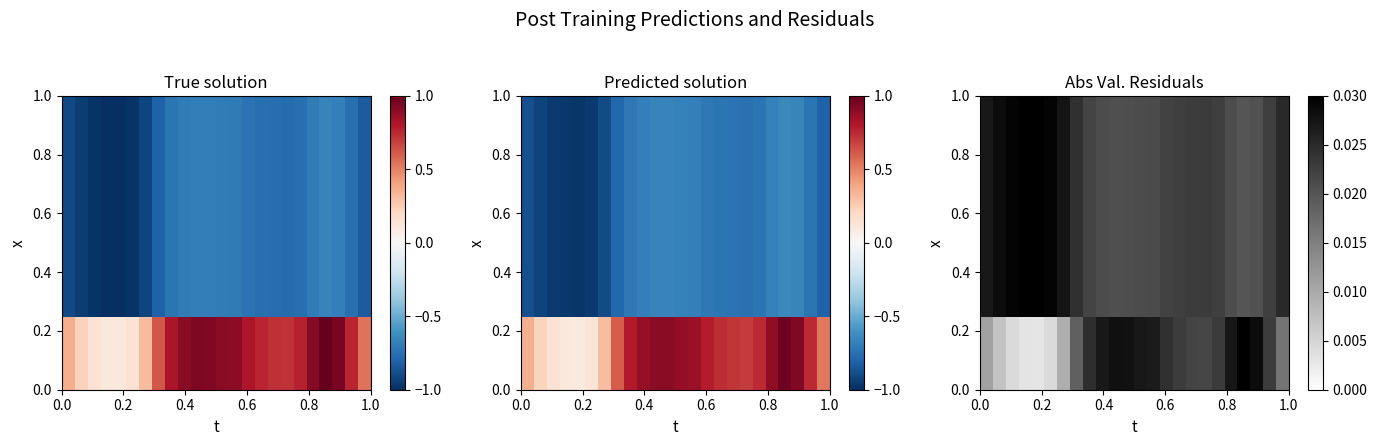

At how many categories does at least one series exceed 0?

24